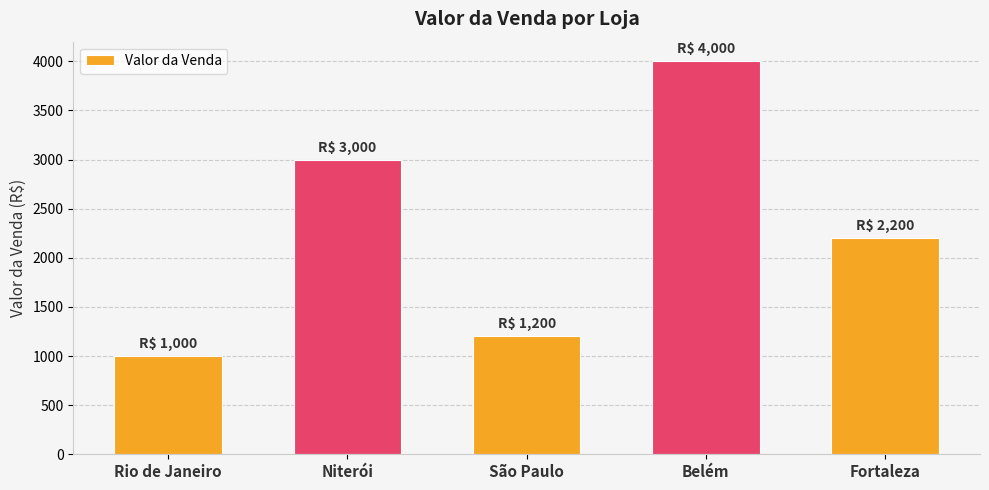

What is the average value?

2280